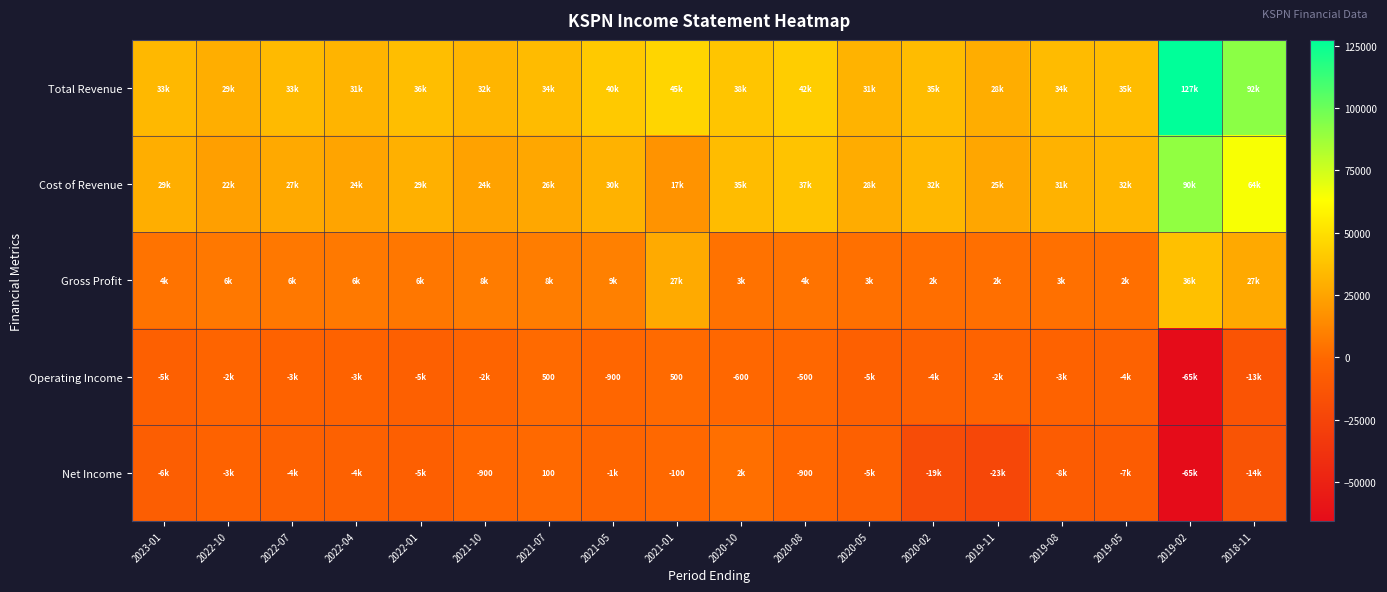

The value of Net Income at 2020-08 is -900. True or false?

True